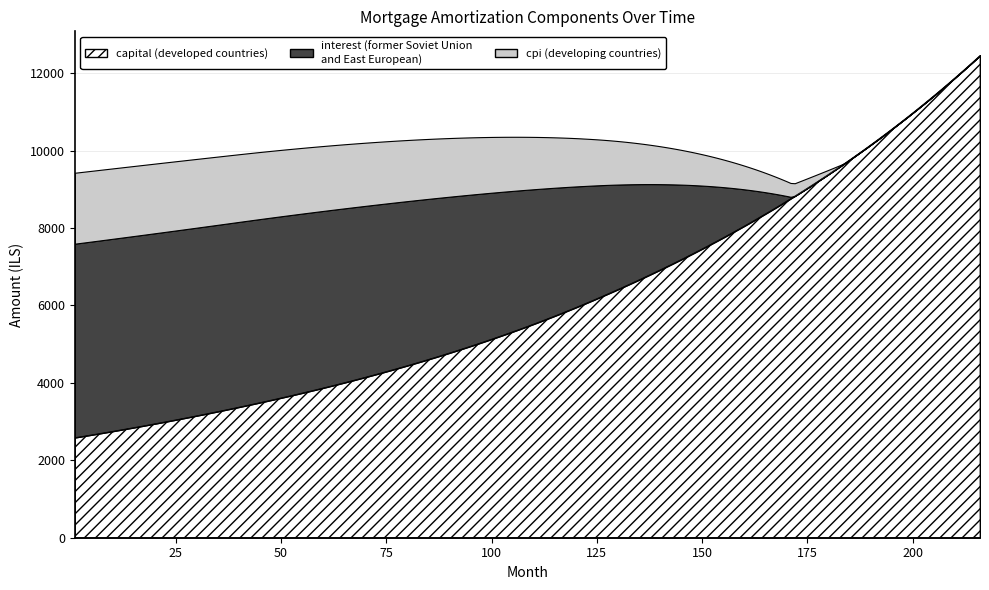

True or false: cpi and capital cross at least once.

False